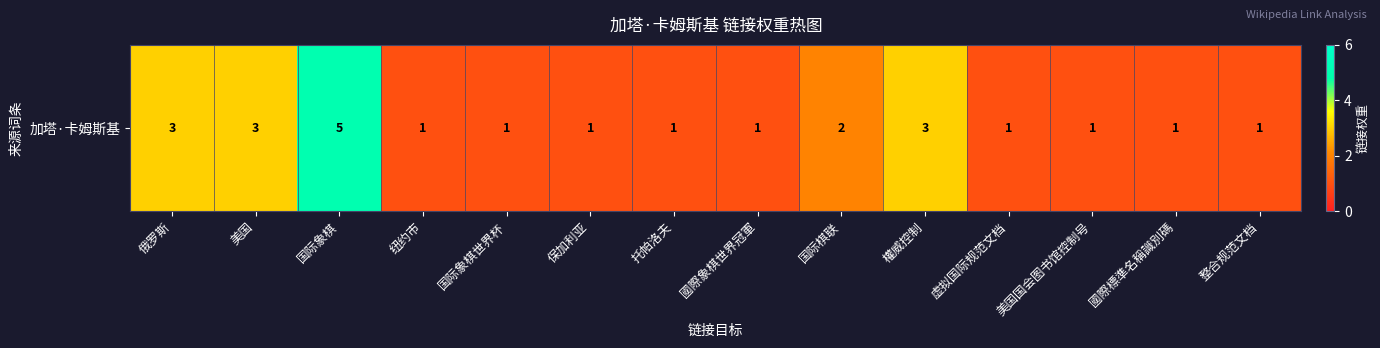

How many values are between 1 and 3?

13